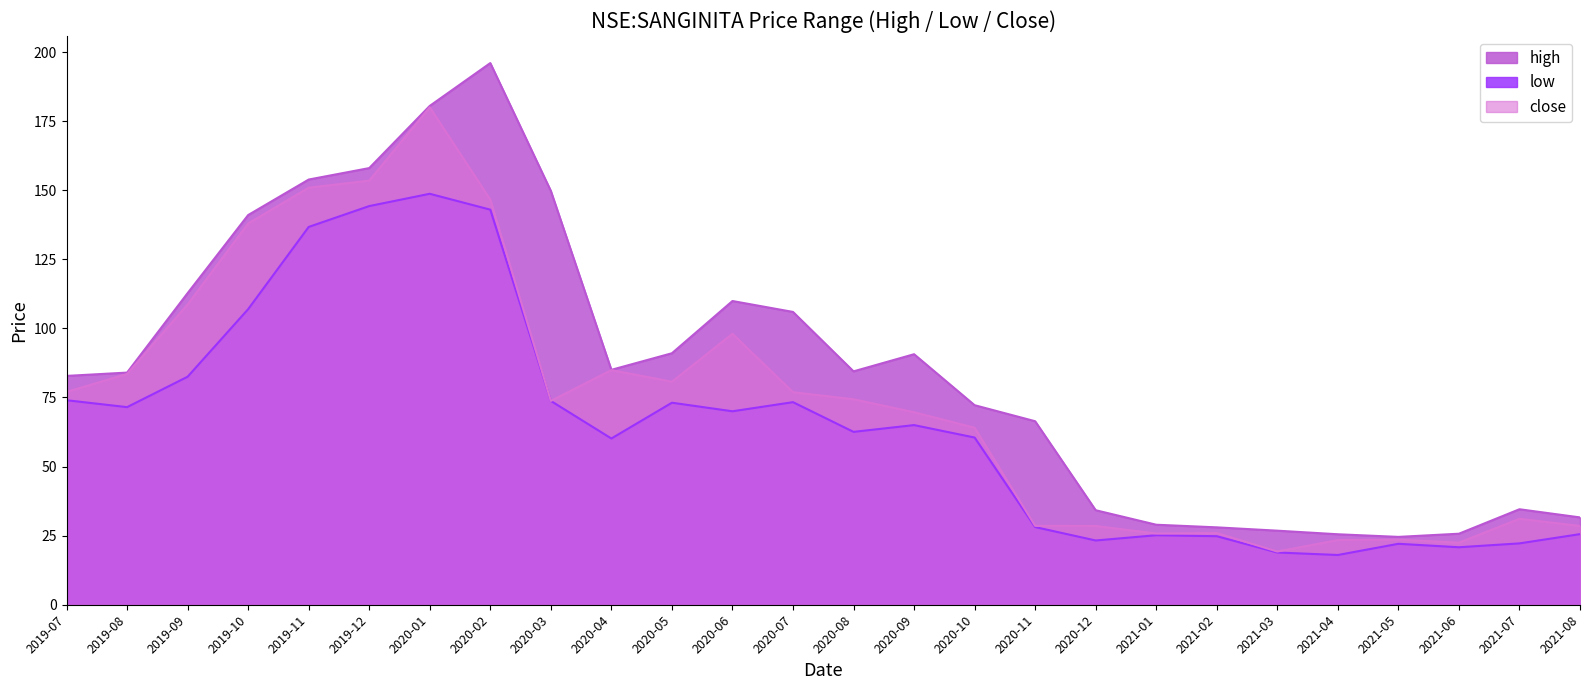

What is the spread (max minus min) of values at 2021-06?

4.9